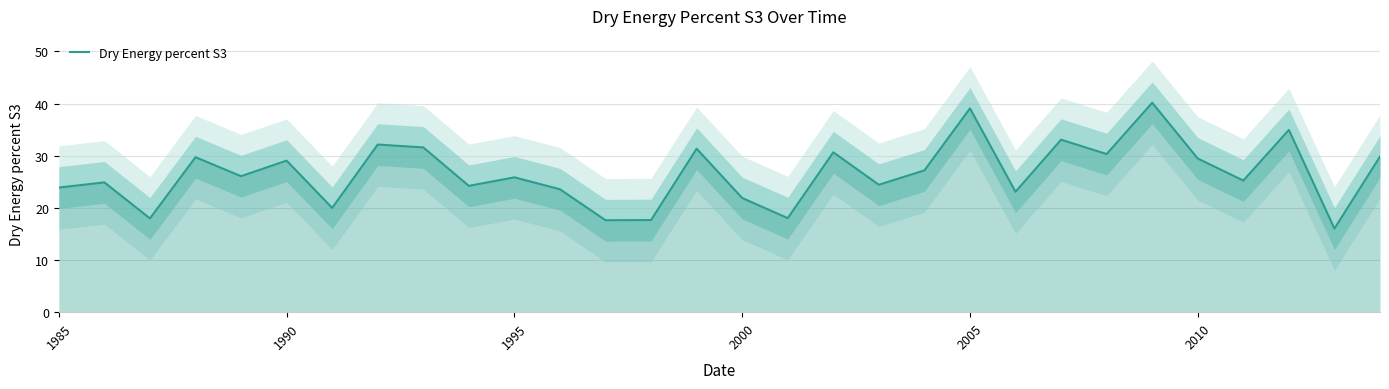

True or false: Dry Energy percent S3 has a value of 23.9 at 1985.

True